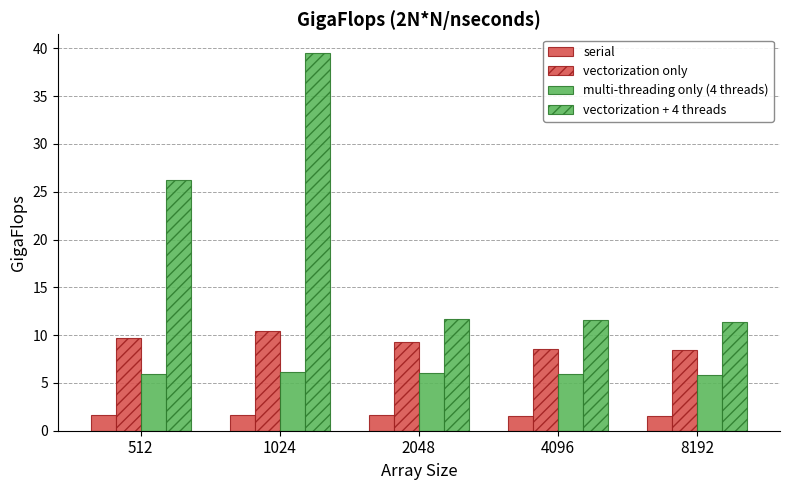

Reading left to right, extract all data points from this chart.

serial: 1.6	1.6	1.6	1.6	1.6
vectorization only: 9.7	10.4	9.3	8.6	8.4
multi-threading only (4 threads): 5.9	6.2	6.0	5.9	5.8
vectorization + 4 threads: 26.2	39.5	11.7	11.6	11.4